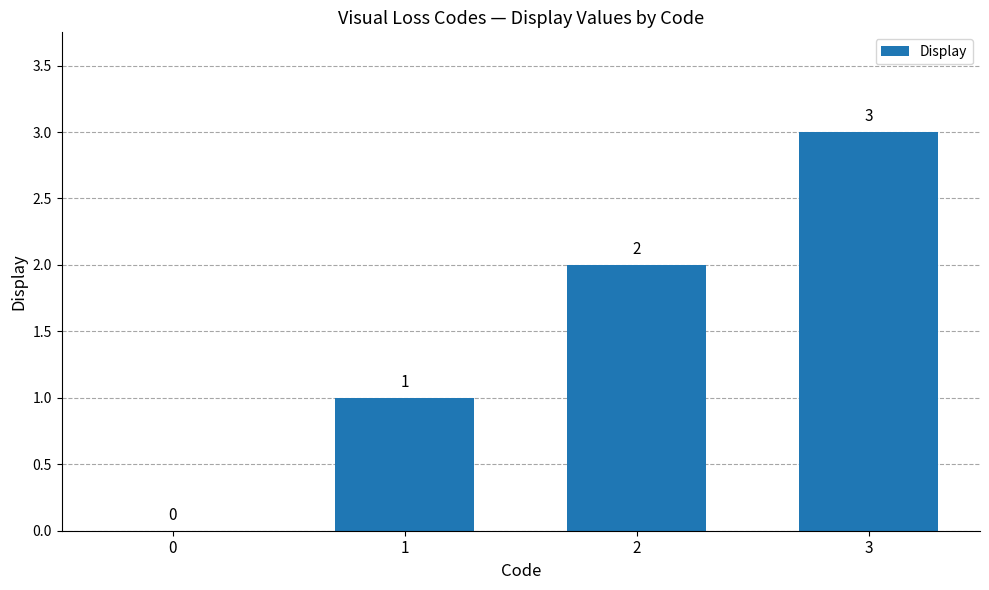

How many values are between 1 and 3?

3